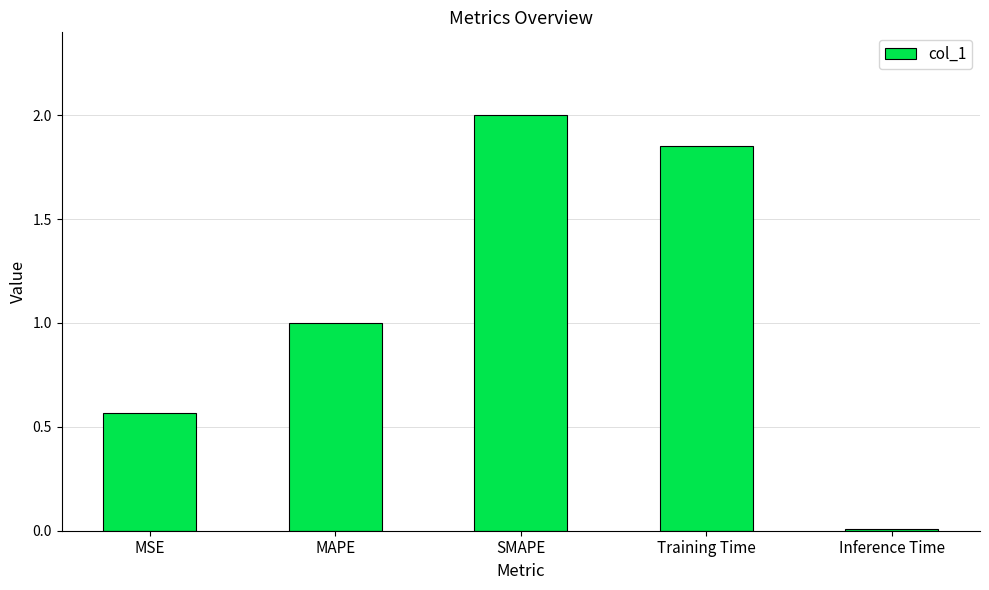

Rank the categories by value from highest to lowest.

SMAPE, Training Time, MAPE, MSE, Inference Time